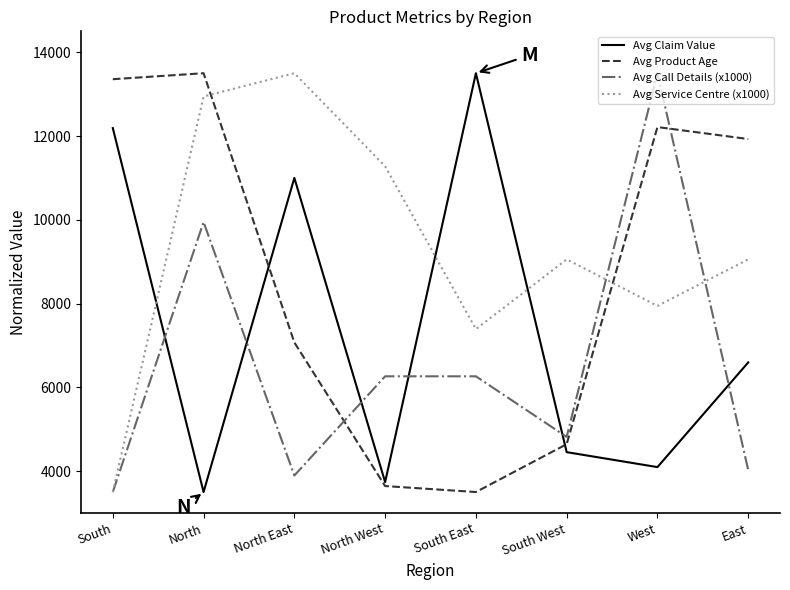

What is the spread (max minus min) of values at North East?

9605.3